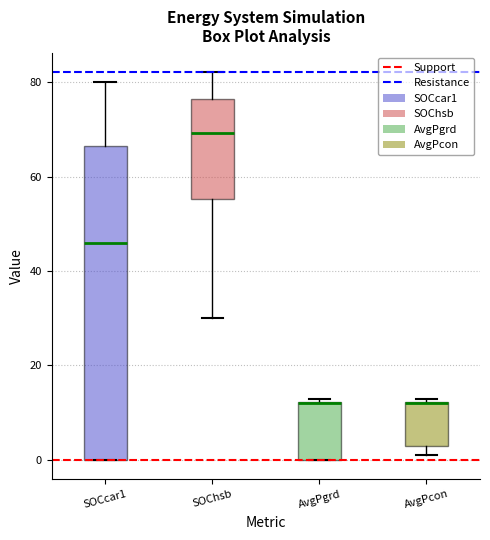

Which box is the tallest, from its lower edge to its upper edge?

SOCcar1